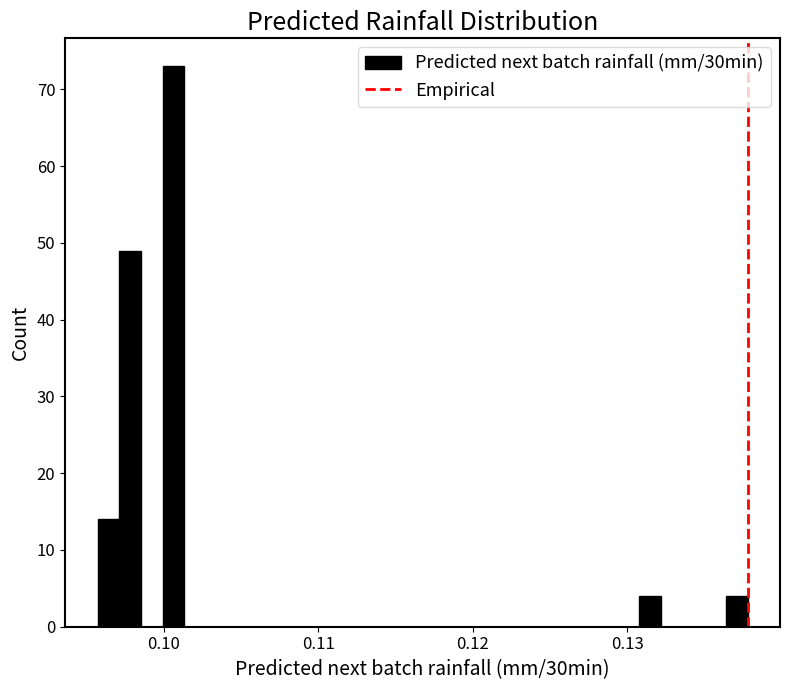

Read against the x-axis, roughly where is the centre of the tallest bar?

0.101